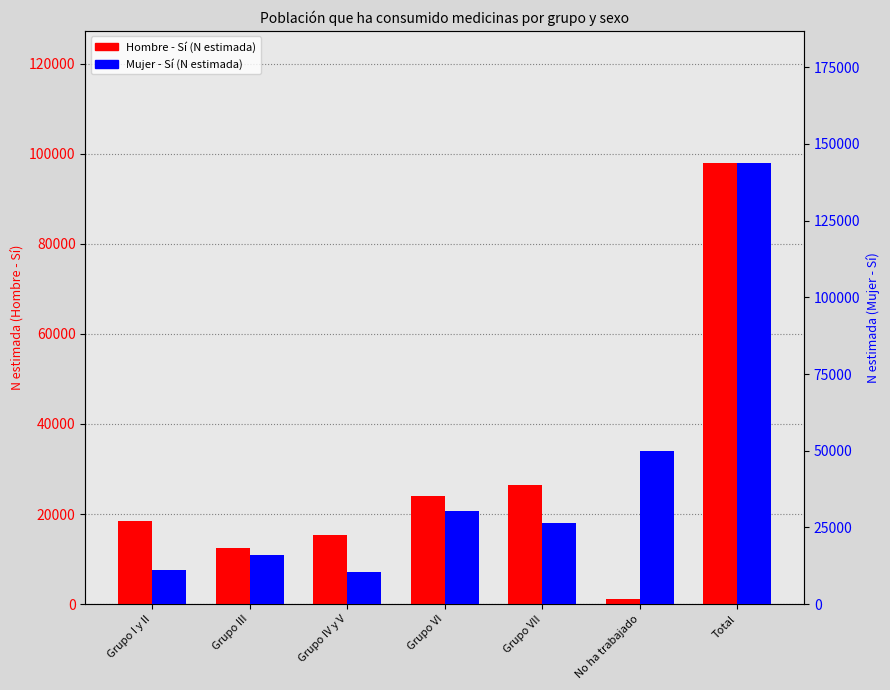

Which series changed the most between Grupo I y II and Grupo VI?

Mujer - Sí (N estimada)